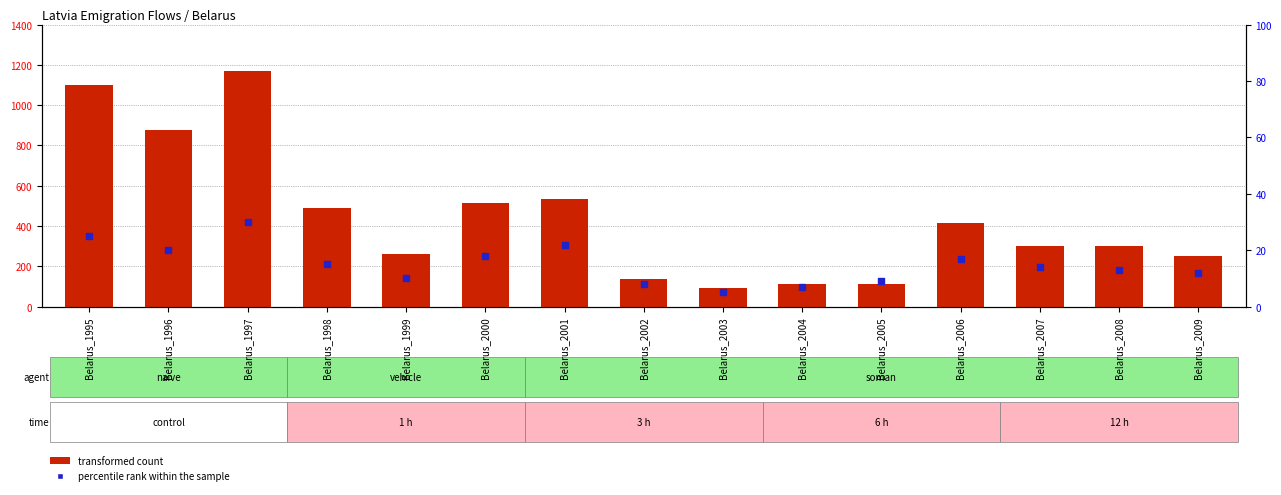

Which series reaches the maximum Y coordinate?

transformed count